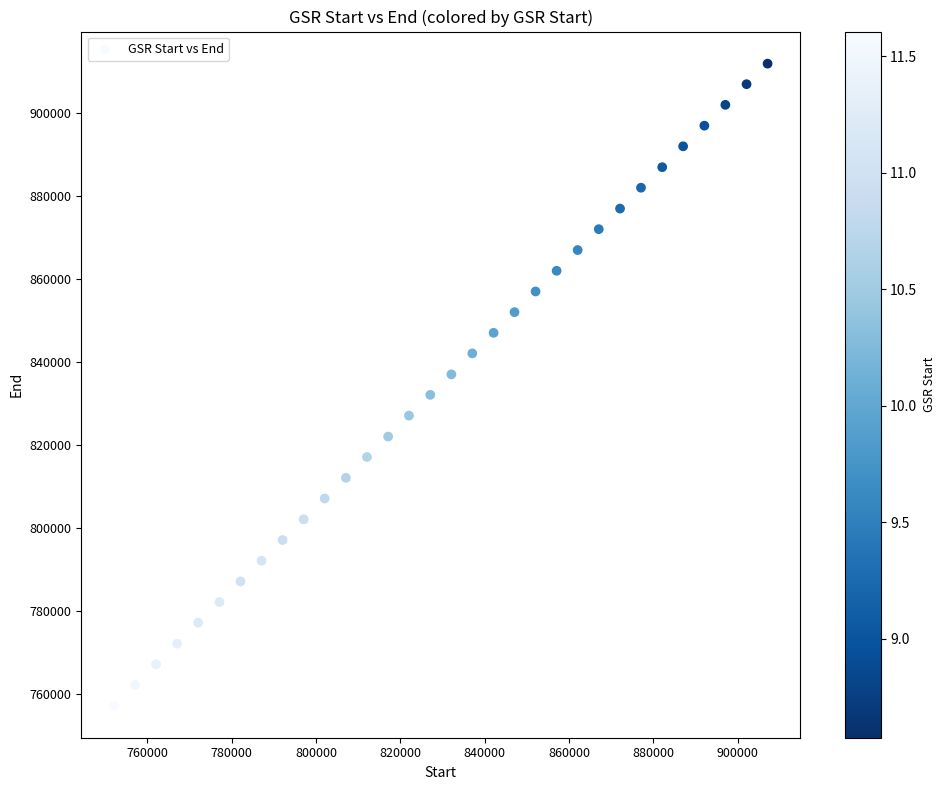

What is the range of X values (max minus min)?

155006